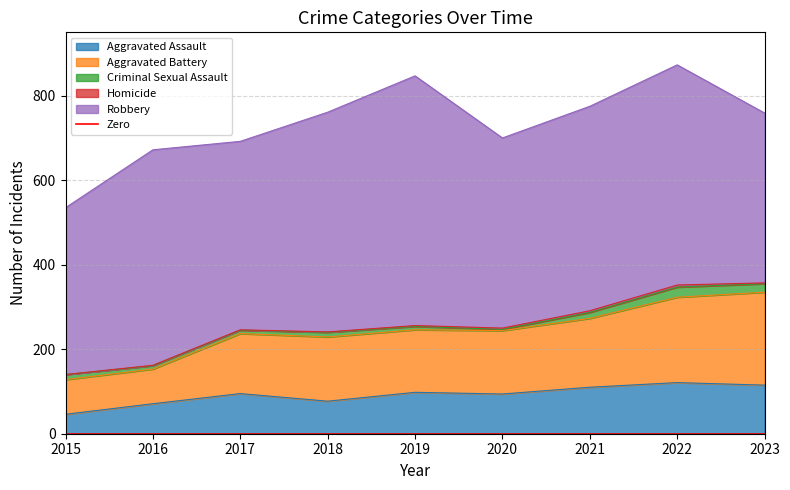

At how many categories does at least one series exceed 117?

9